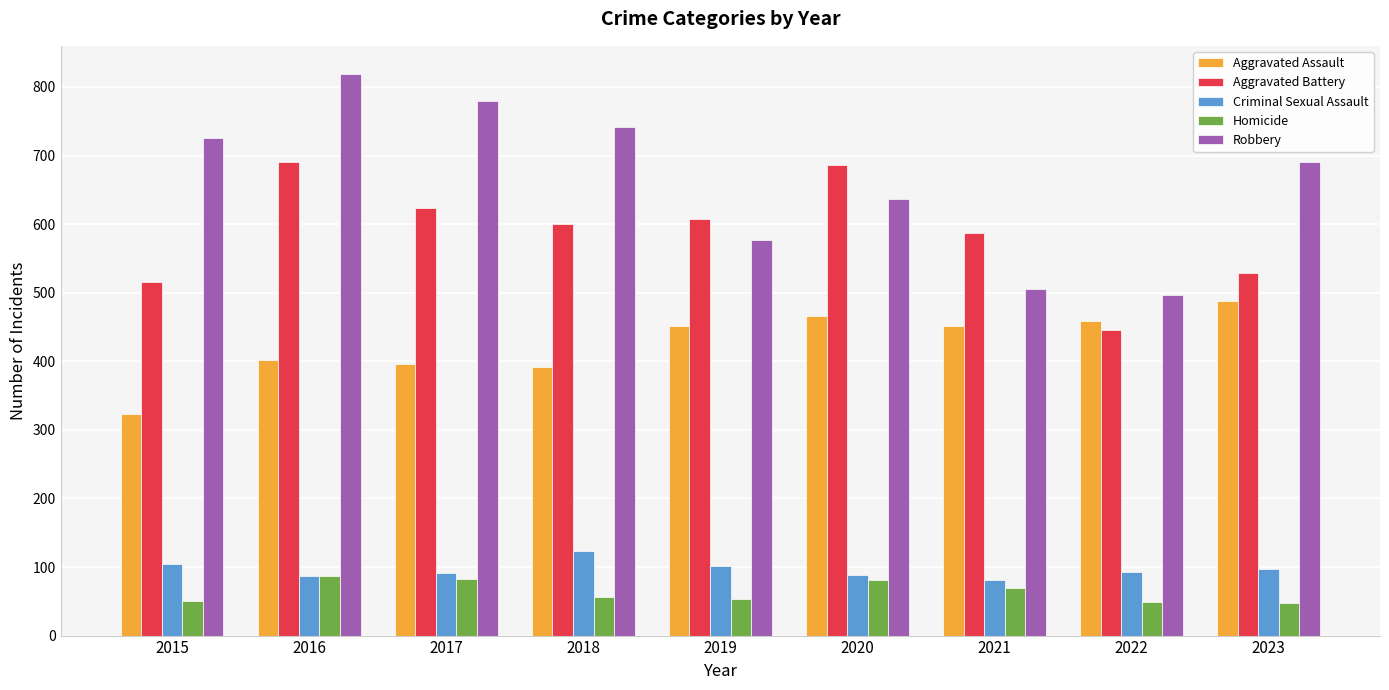

List the series in order of their peak value, highest first.

Robbery, Aggravated Battery, Aggravated Assault, Criminal Sexual Assault, Homicide